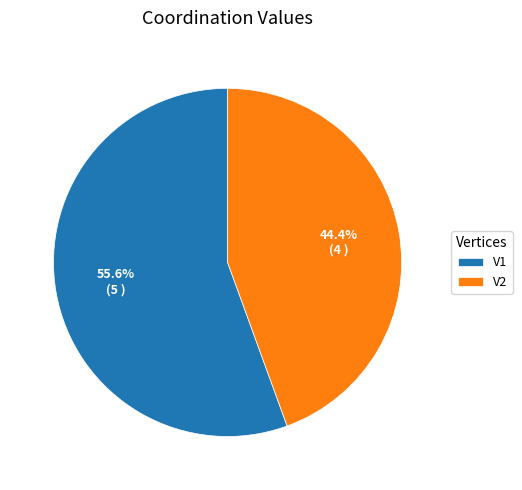

Which slice is the largest?

V1